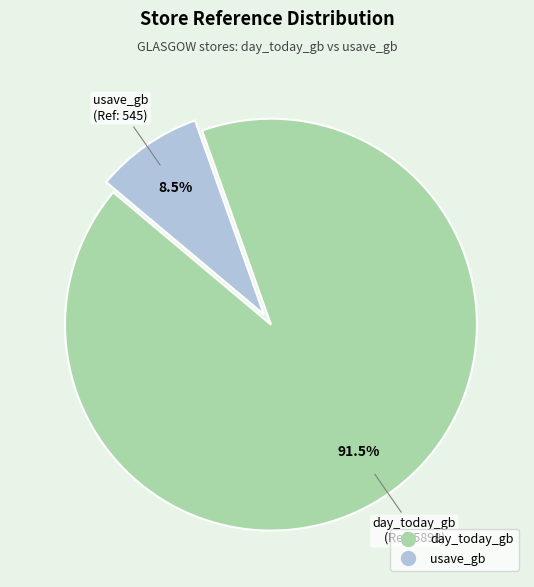

What percentage do day_today_gb and usave_gb together represent?

100.0%